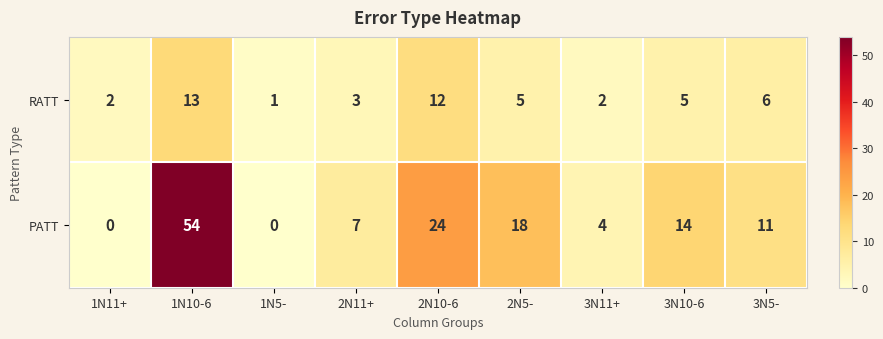

At 2N11+, list the series in order from smallest to largest.

RATT, PATT